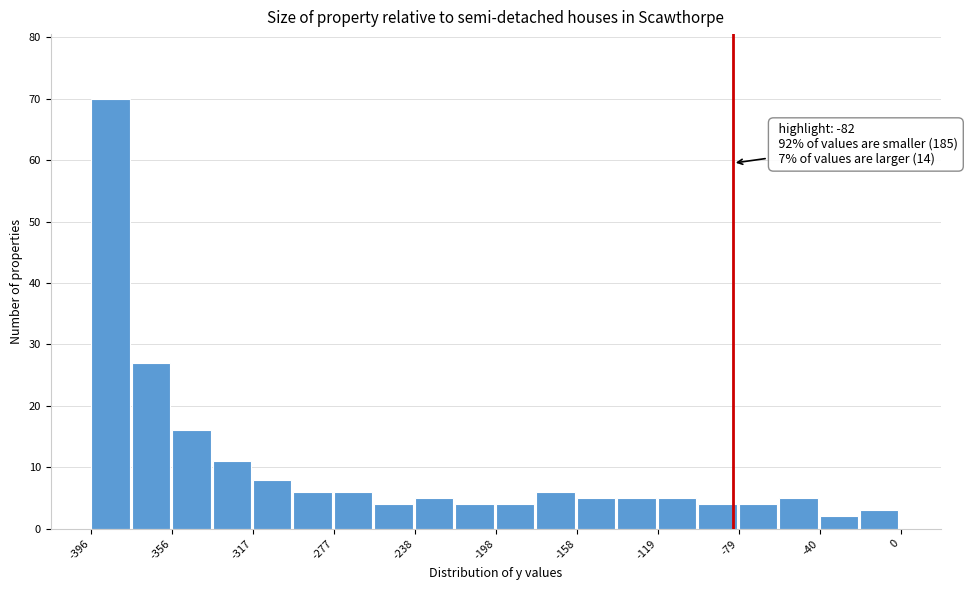

Read against the x-axis, roughly where is the centre of the tallest bar?

-385